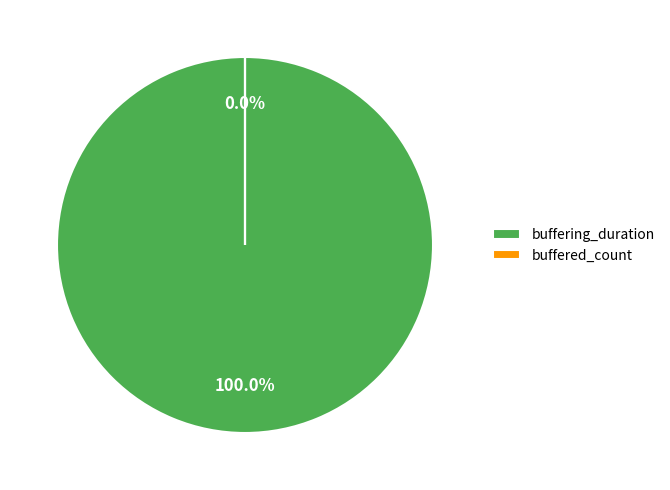

The buffered_count slice represents 15% of the pie. True or false?

False